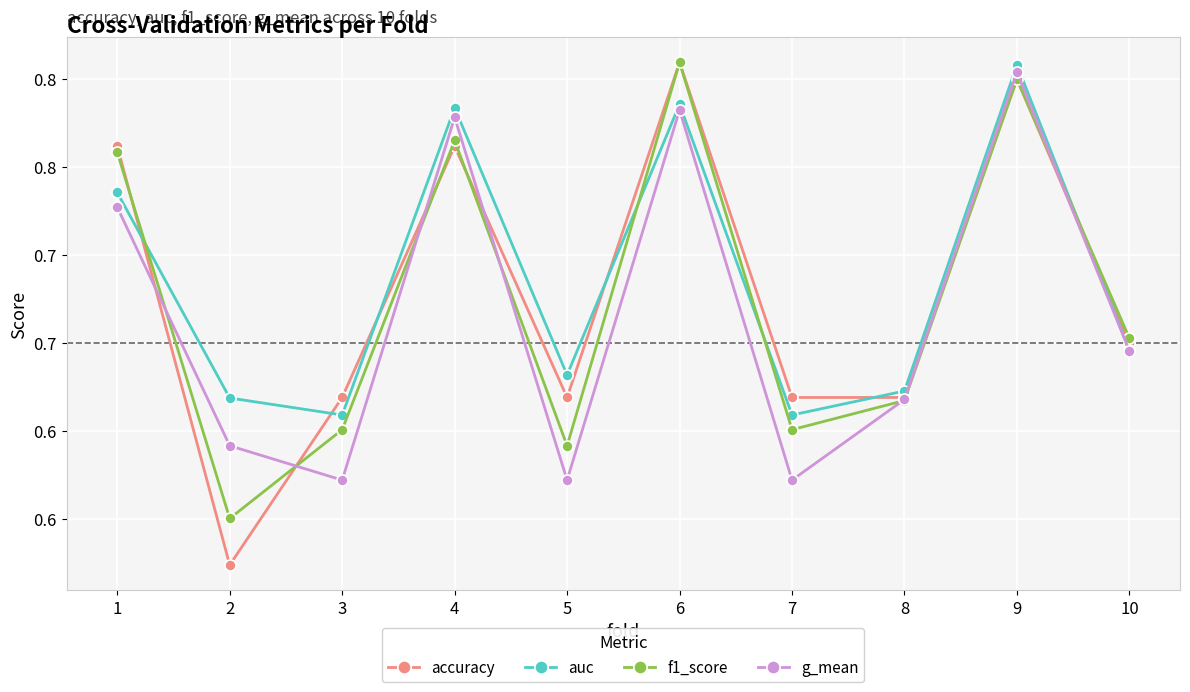

At which label does f1_score reach its minimum?

2